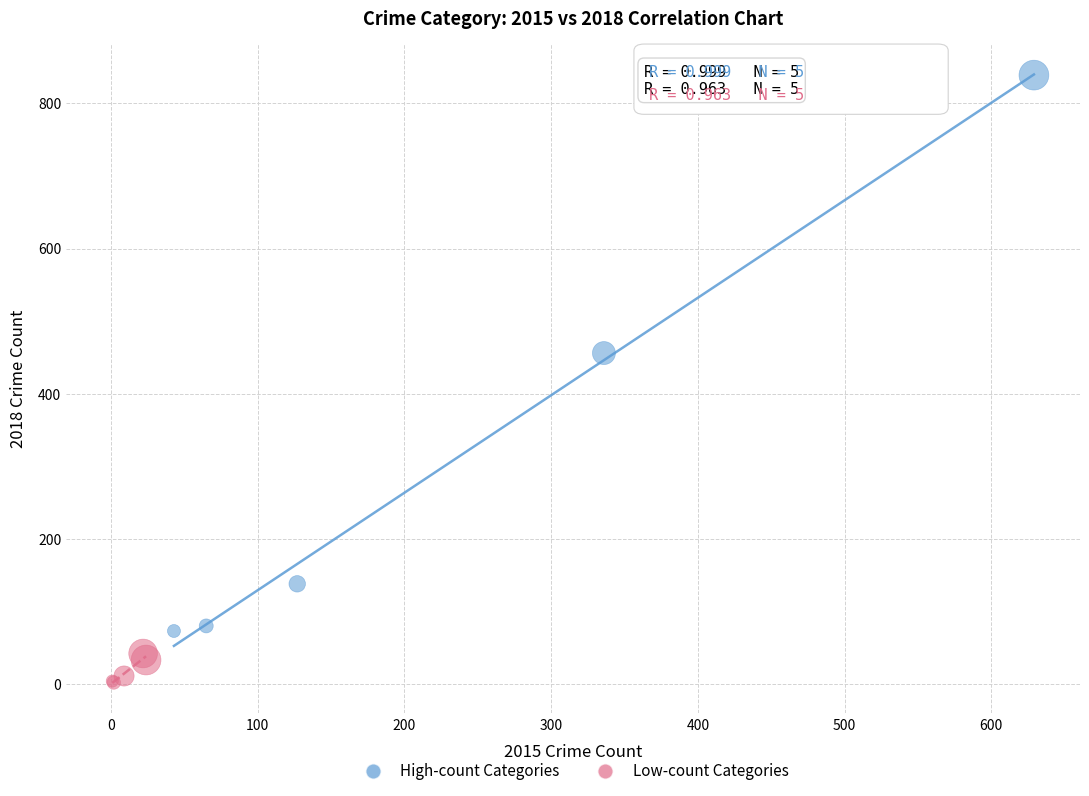

Which series contains the highest Y value?

High-count Categories